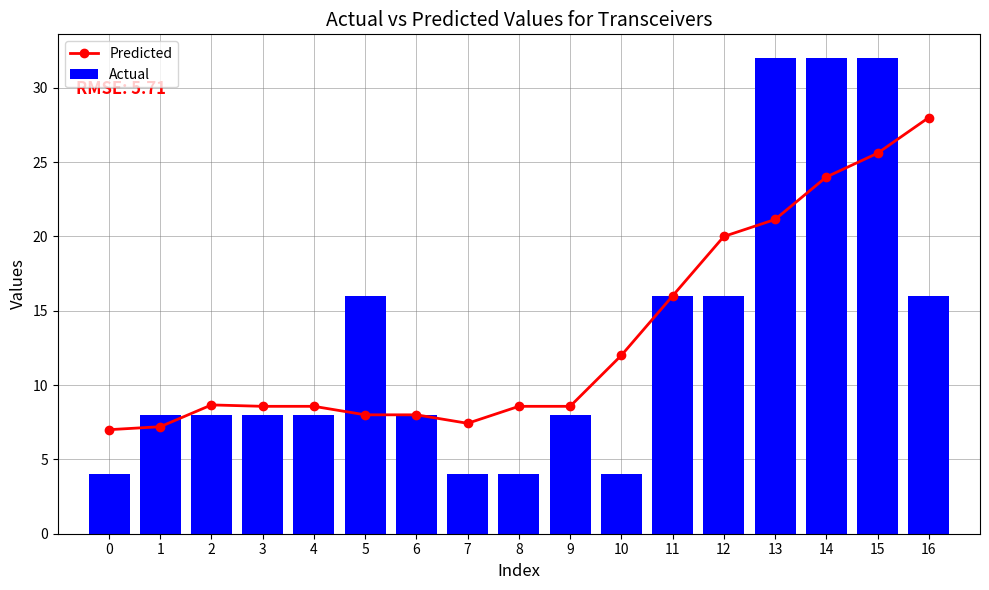

Which series has the largest total across all categories?

Predicted